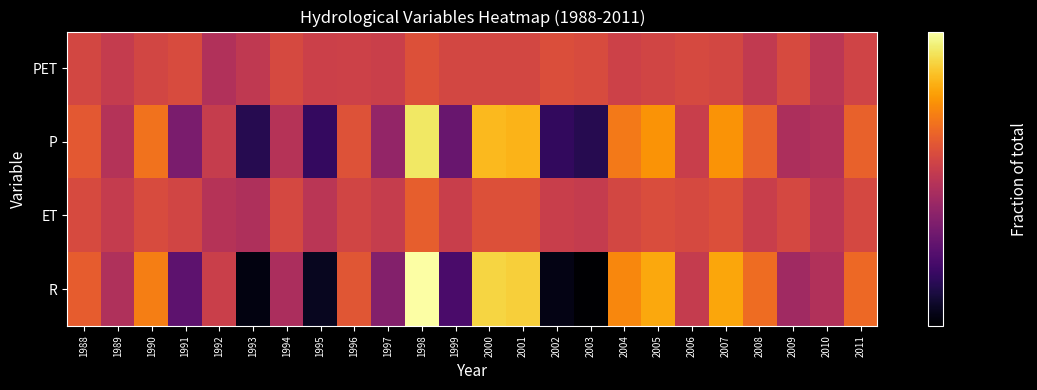

How many series are shown in this chart?

4